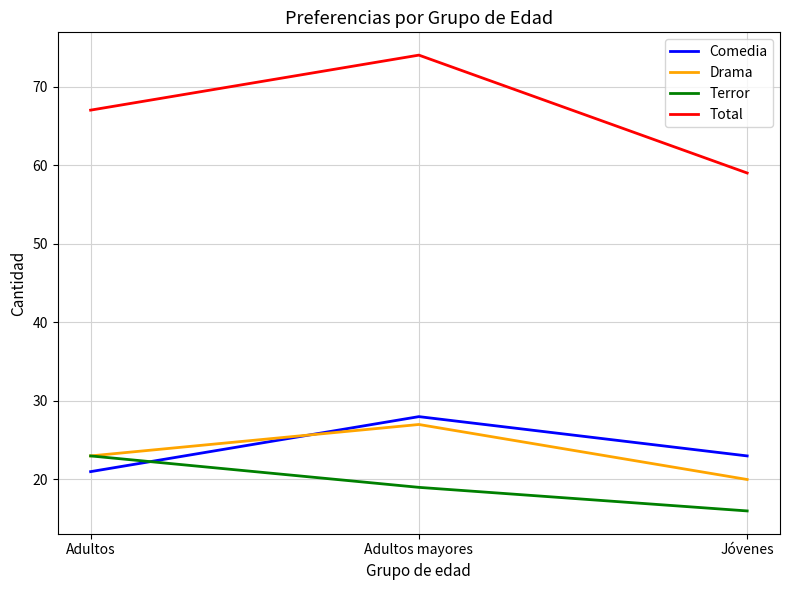

Which series has the largest total across all categories?

Total